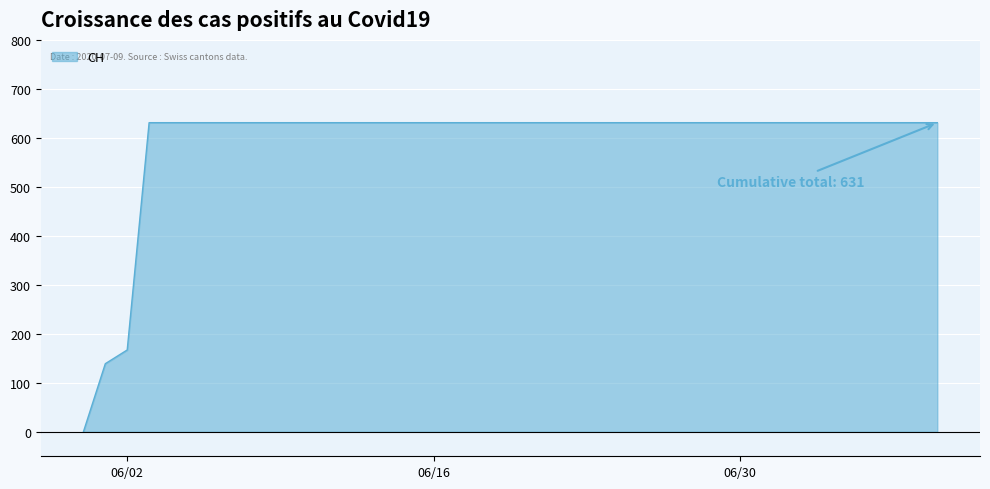

What is the label of the 29th point from the left?

2020-06-28